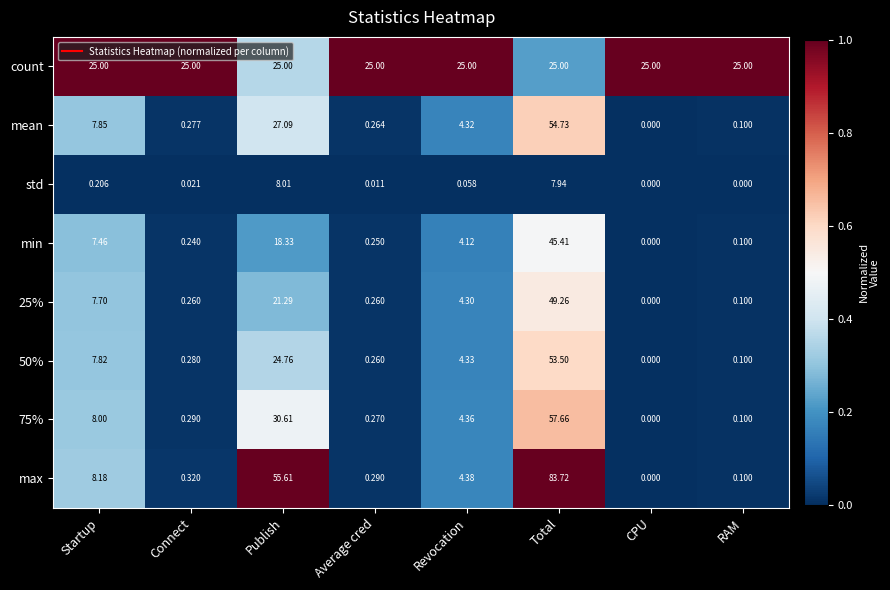

At how many categories does at least one series exceed 0?

8